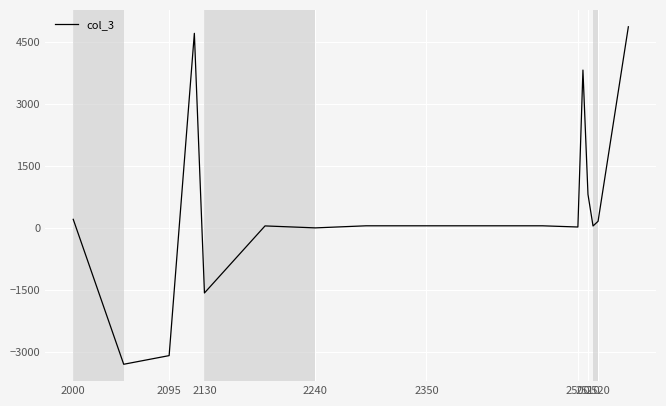

What is the minimum value shown in the chart?

-3293.4